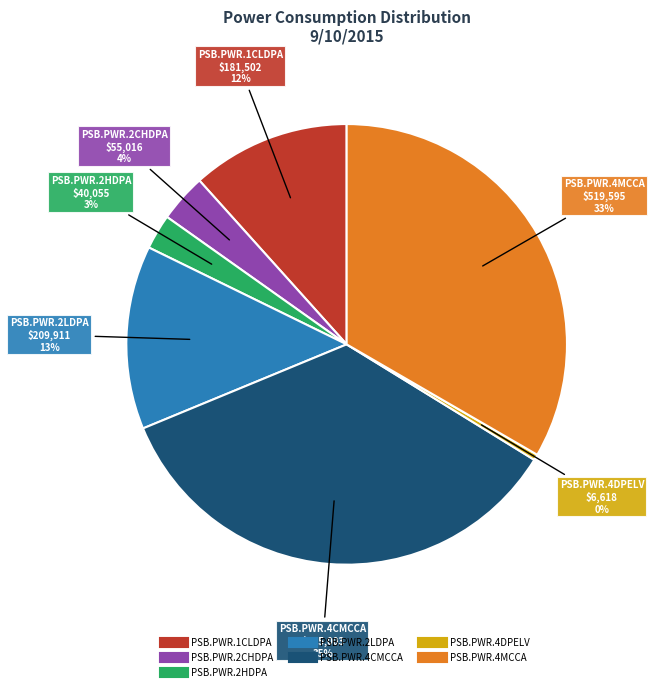

Count the number of slices in the pie.

7